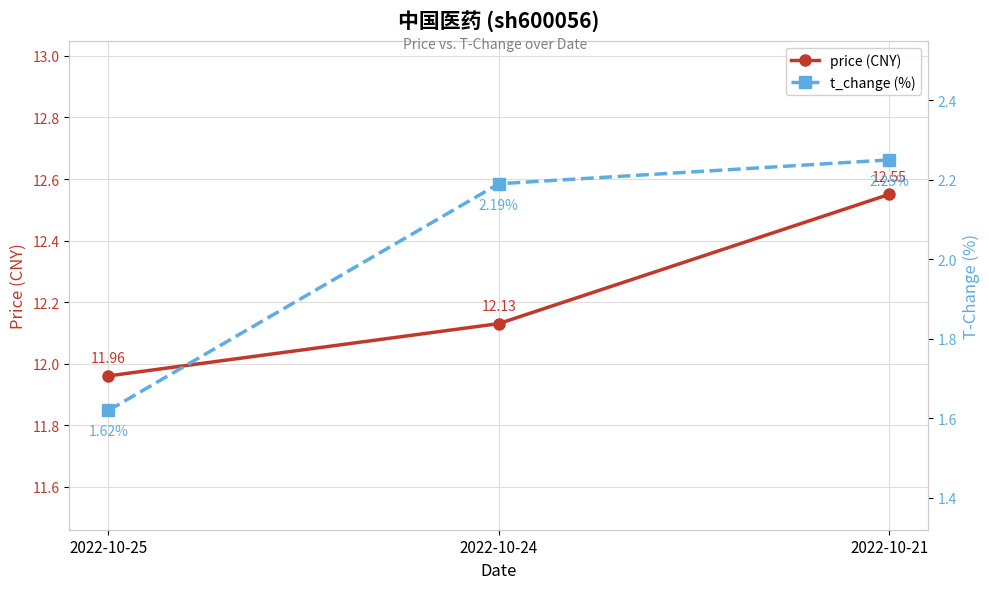

Which series has the largest range (max minus min)?

t_change (%)